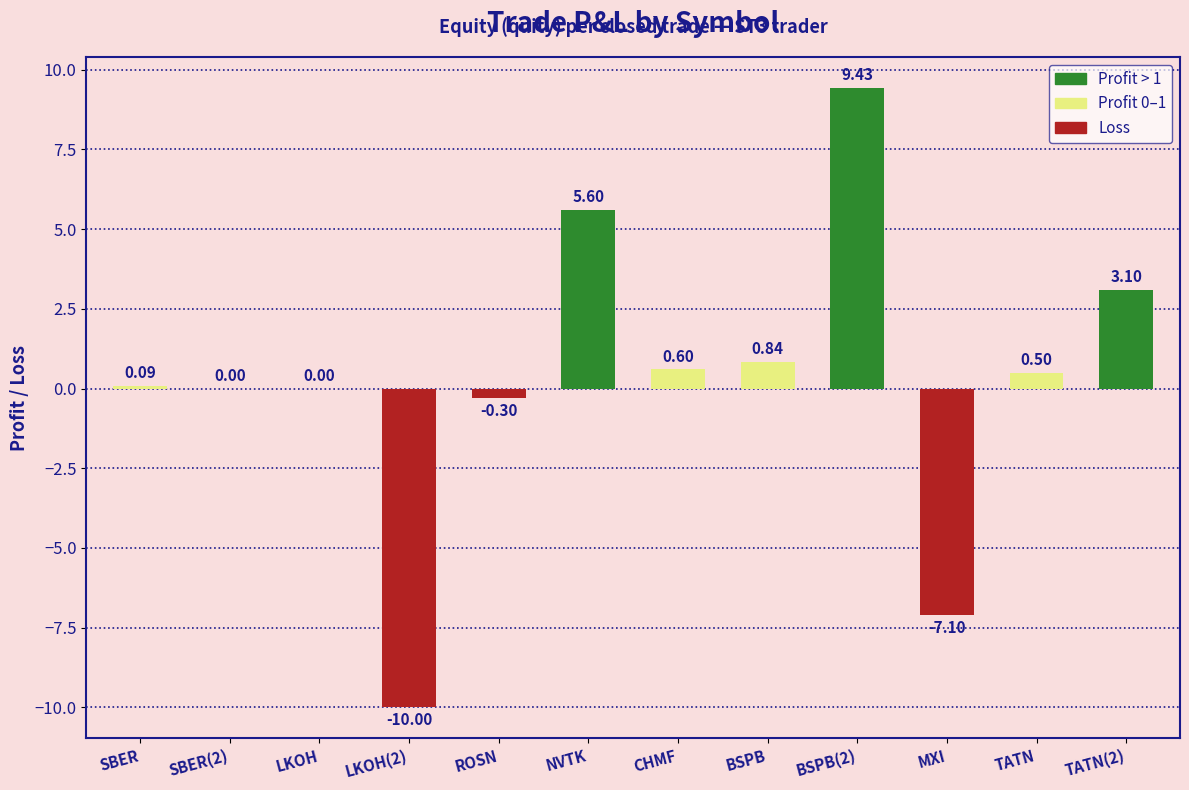

What is the difference between the values at MXI and LKOH(2)?

2.9